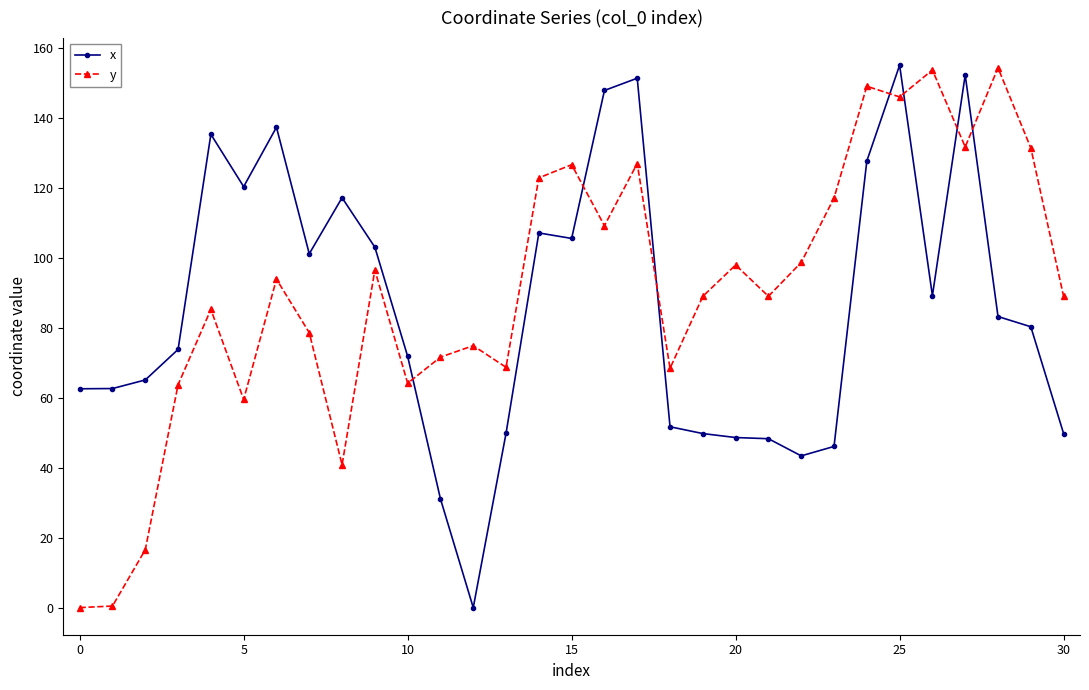

What are all the series names shown in the legend?

x, y